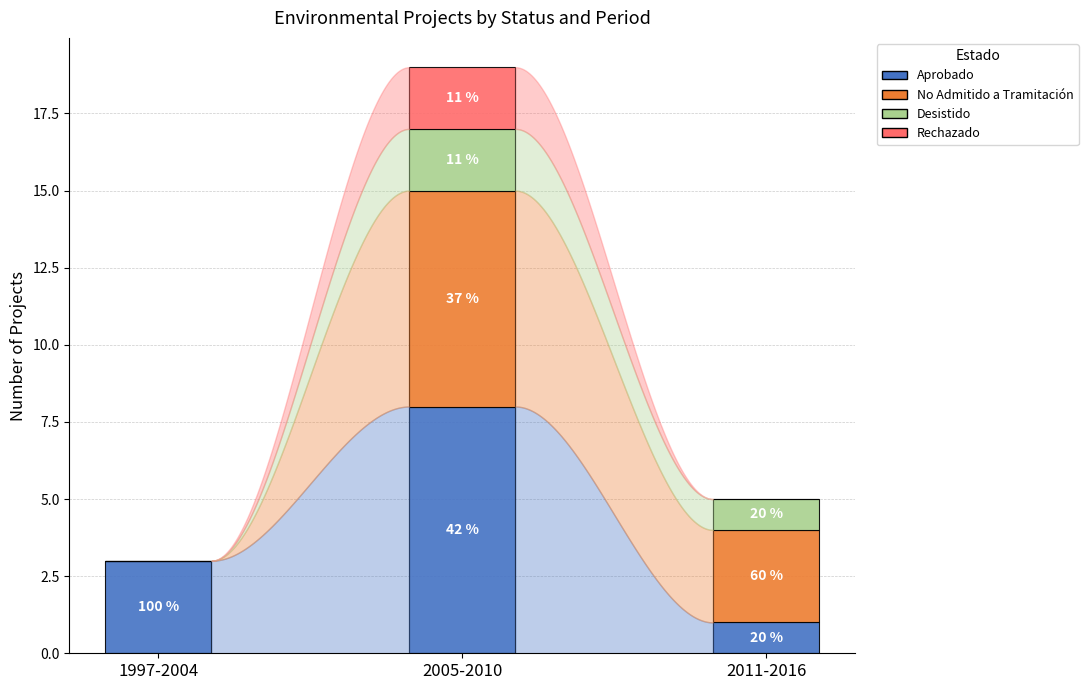

Are the bars grouped side by side (vs. stacked)?

No